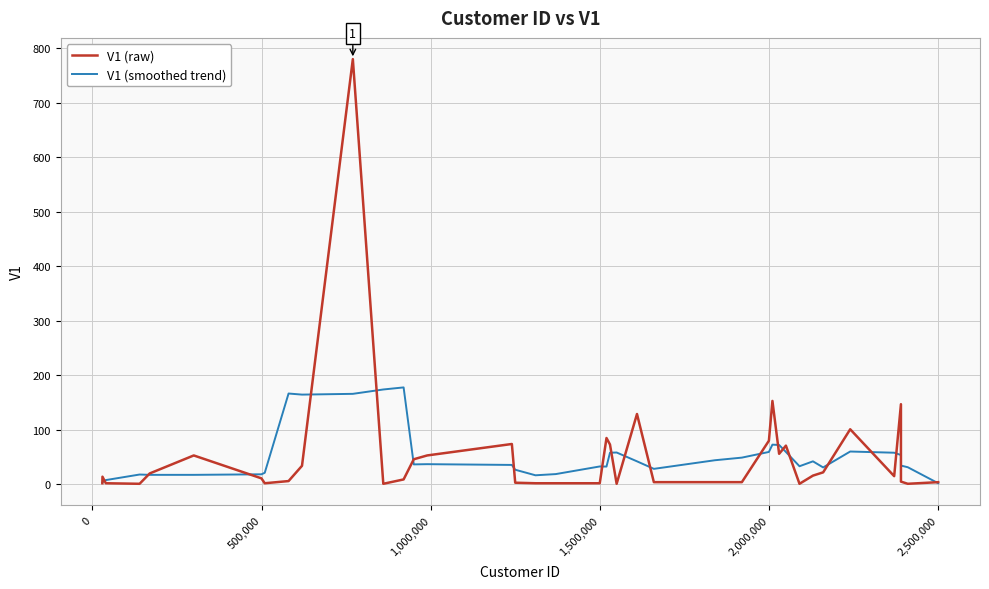

Rank the series by their maximum value, from highest to lowest.

V1 (raw), V1 (smoothed trend)